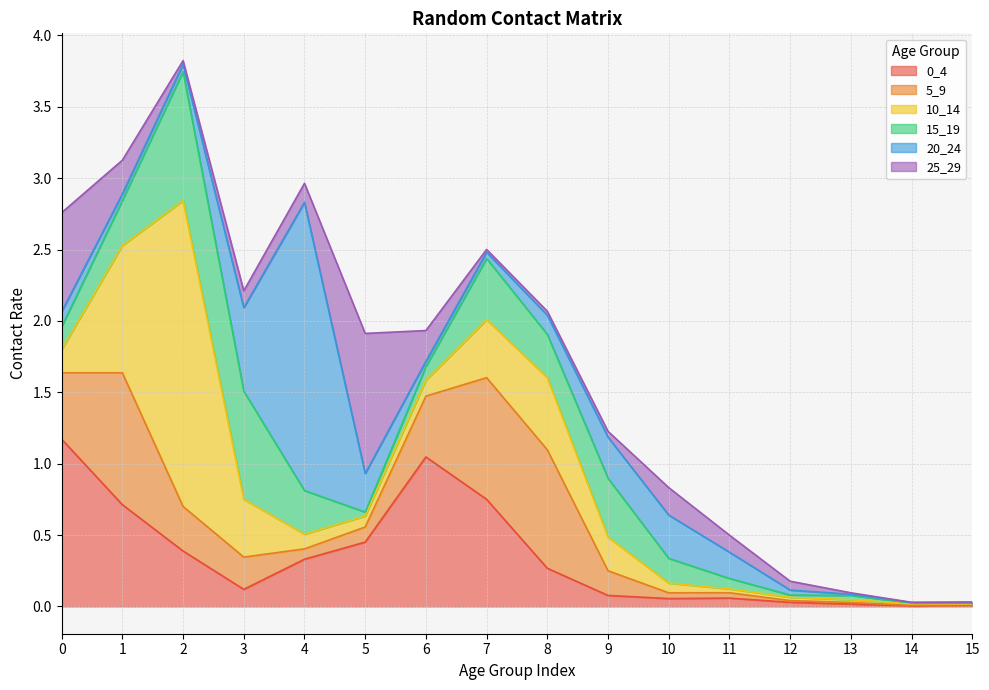

Which series has the largest total across all categories?

0_4